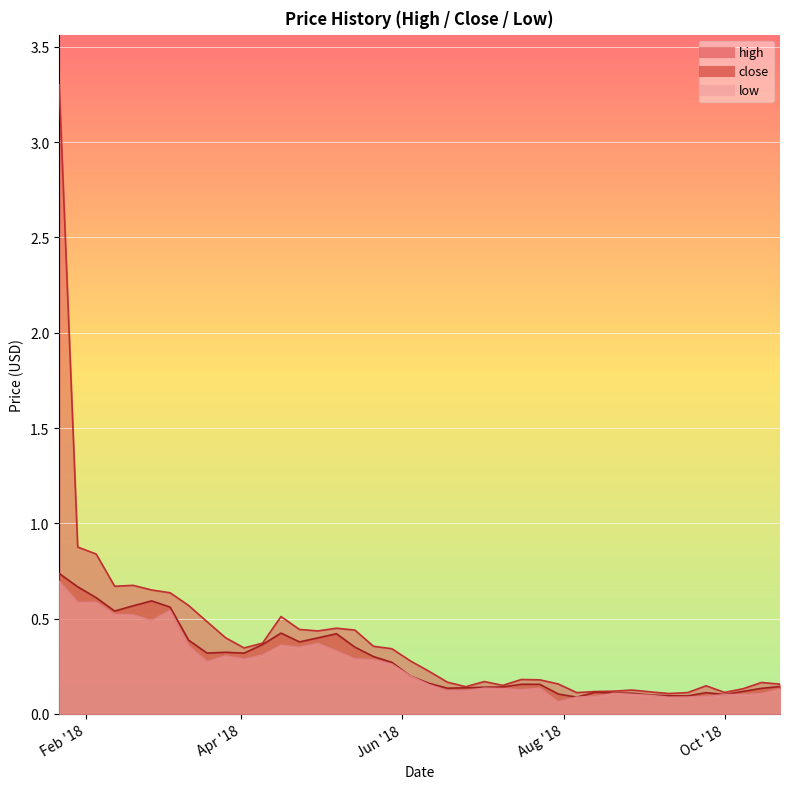

What is the sum of all high values?

16.0